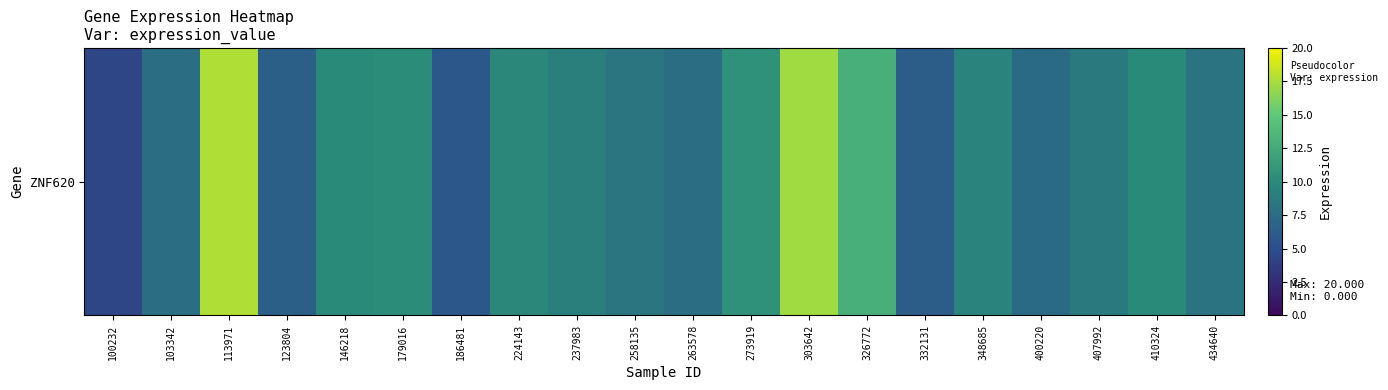

Reading left to right, extract all data points from this chart.

4.3	7.6	17.7	6.5	10.0	10.2	5.7	9.8	9.1	8.2	7.6	10.6	17.2	12.9	6.2	9.5	7.3	8.7	10.0	8.1